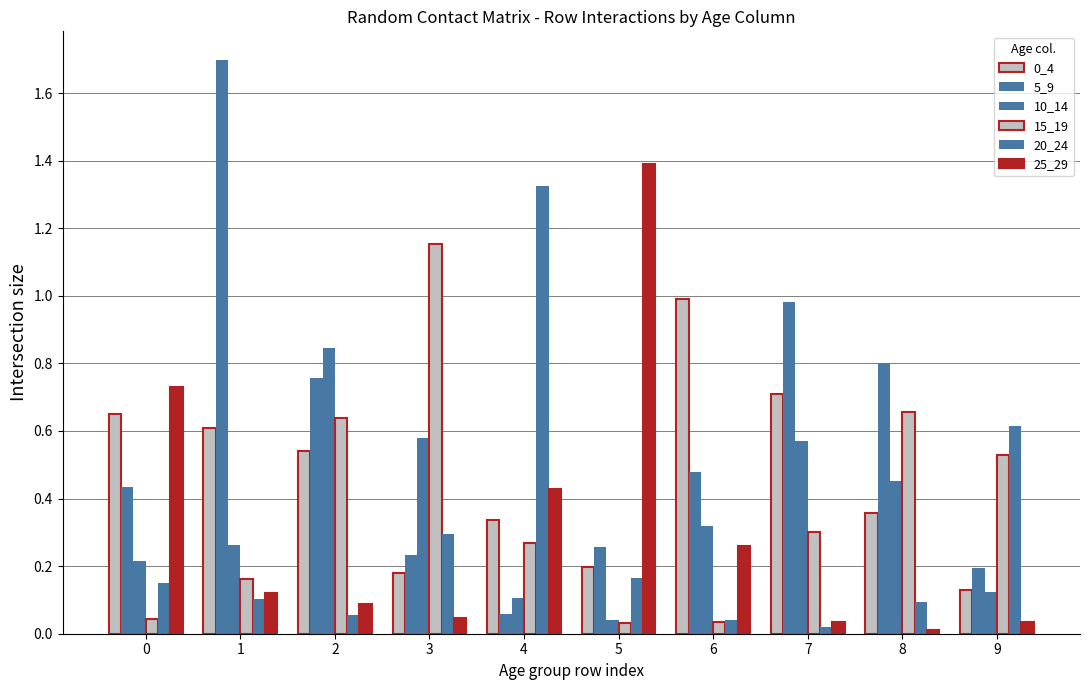

List the labels in order of 20_24 value, largest first.

4, 9, 3, 5, 0, 1, 8, 2, 6, 7